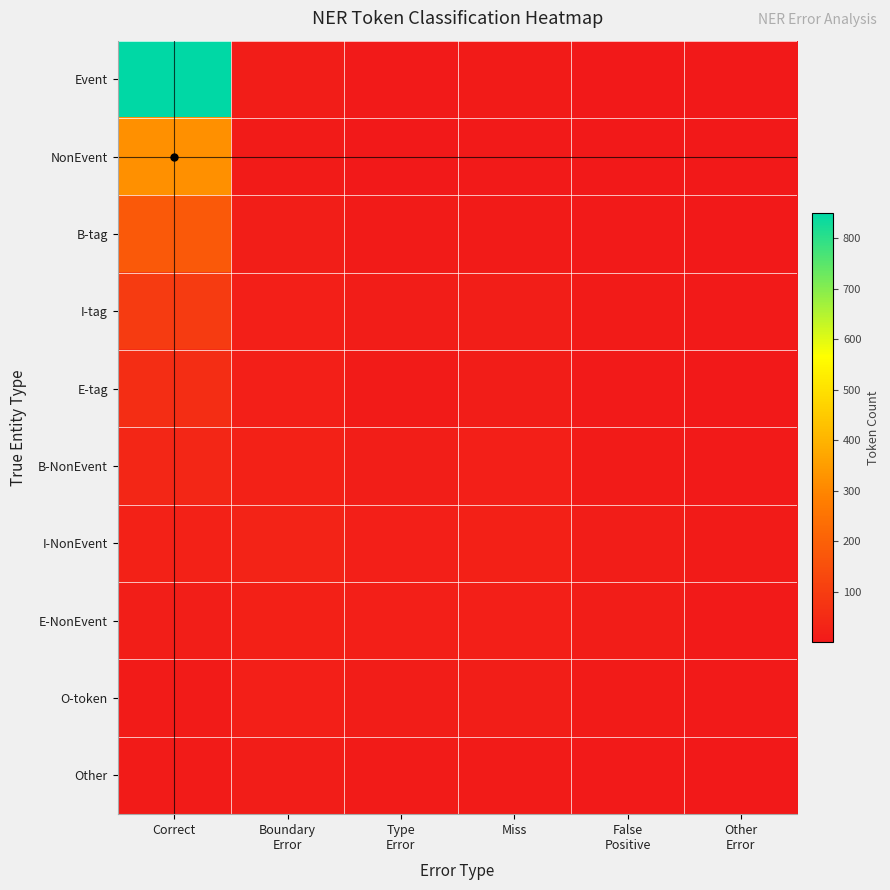

List the series in order of their peak value, highest first.

Event, NonEvent, B-tag, I-tag, E-tag, B-NonEvent, I-NonEvent, E-NonEvent, O-token, Other